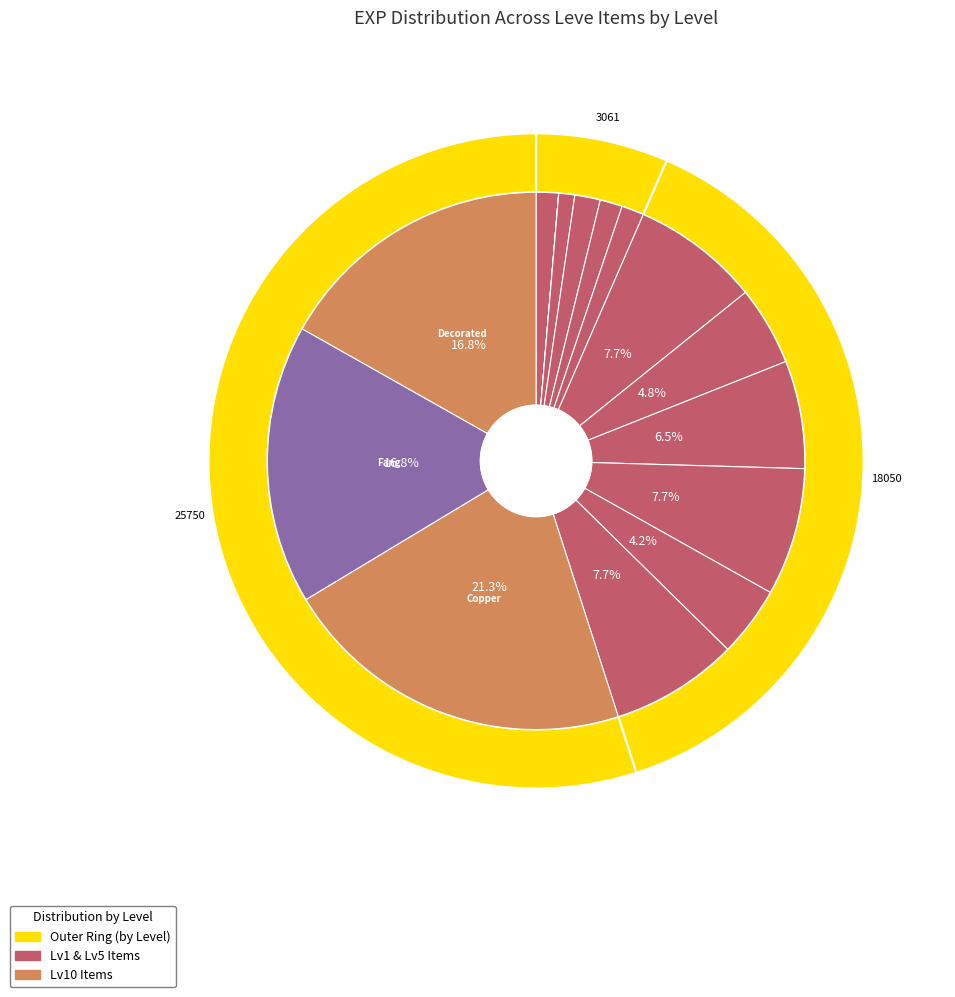

To the nearest percent, what is the difference between the largest and smallest slice percentages?

21%